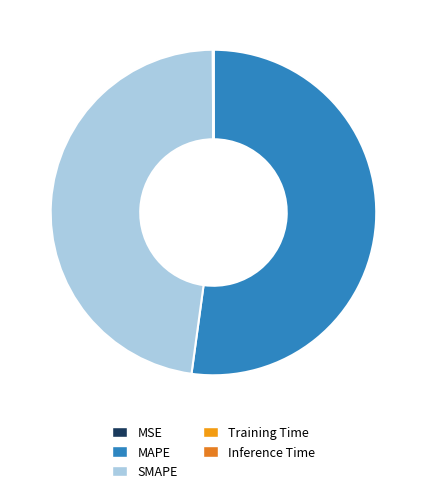

What is the total percentage of SMAPE and MSE?

47.8%